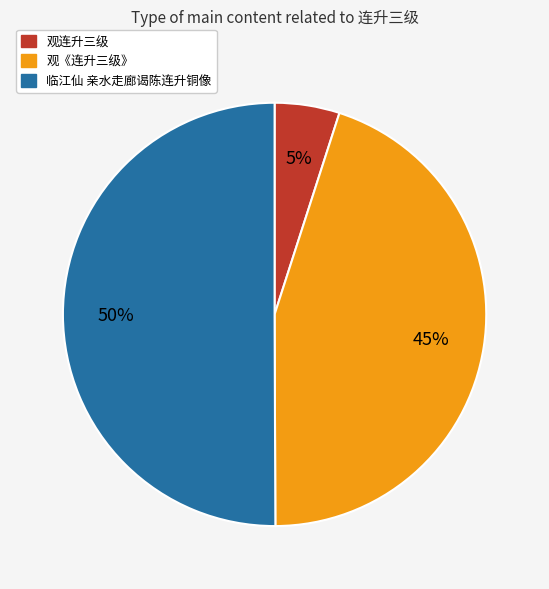

What is the smallest slice in the pie chart?

观连升三级